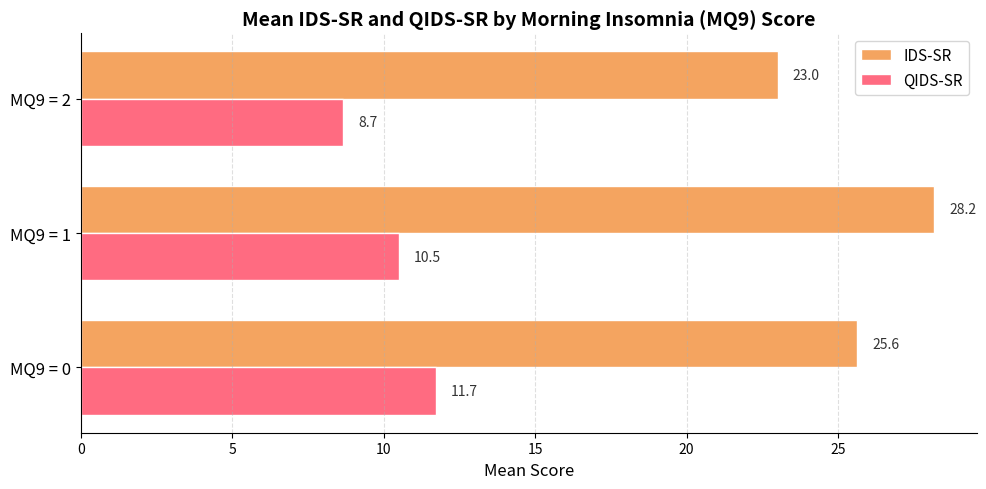

What is the difference between the maximum and minimum values in the QIDS-SR series?

3.1